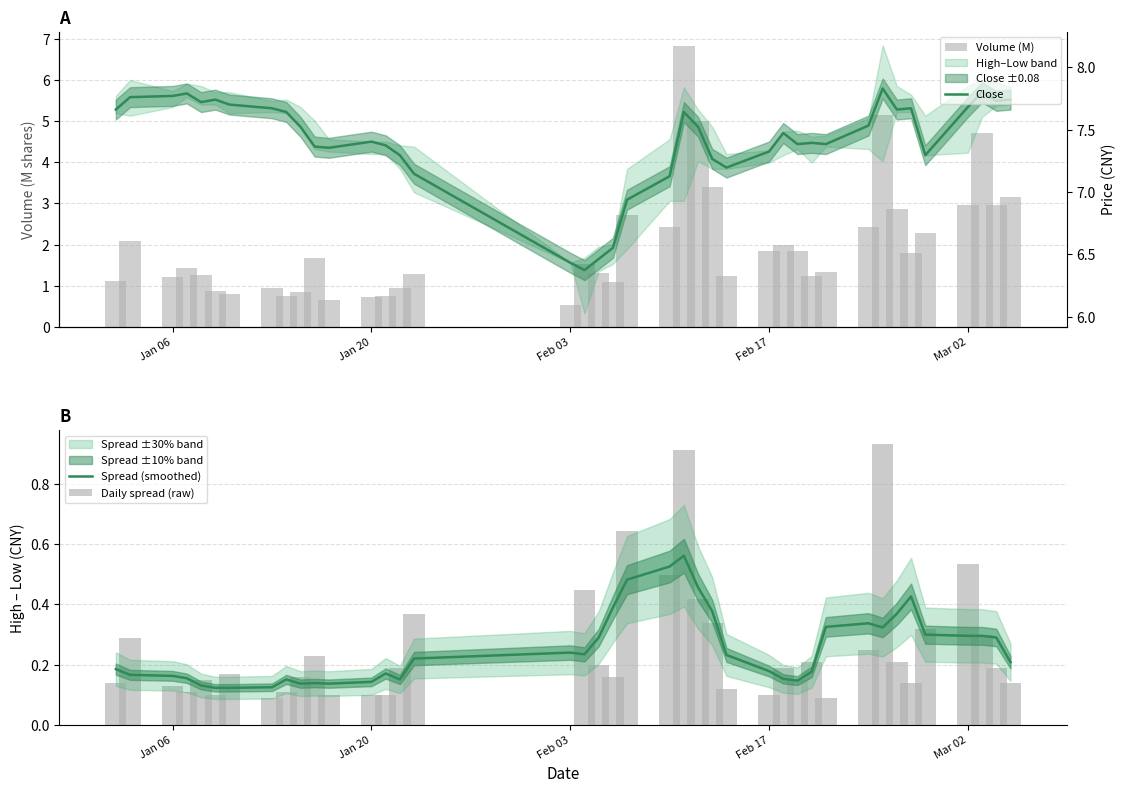

Which series has the largest range (max minus min)?

Volume (M)